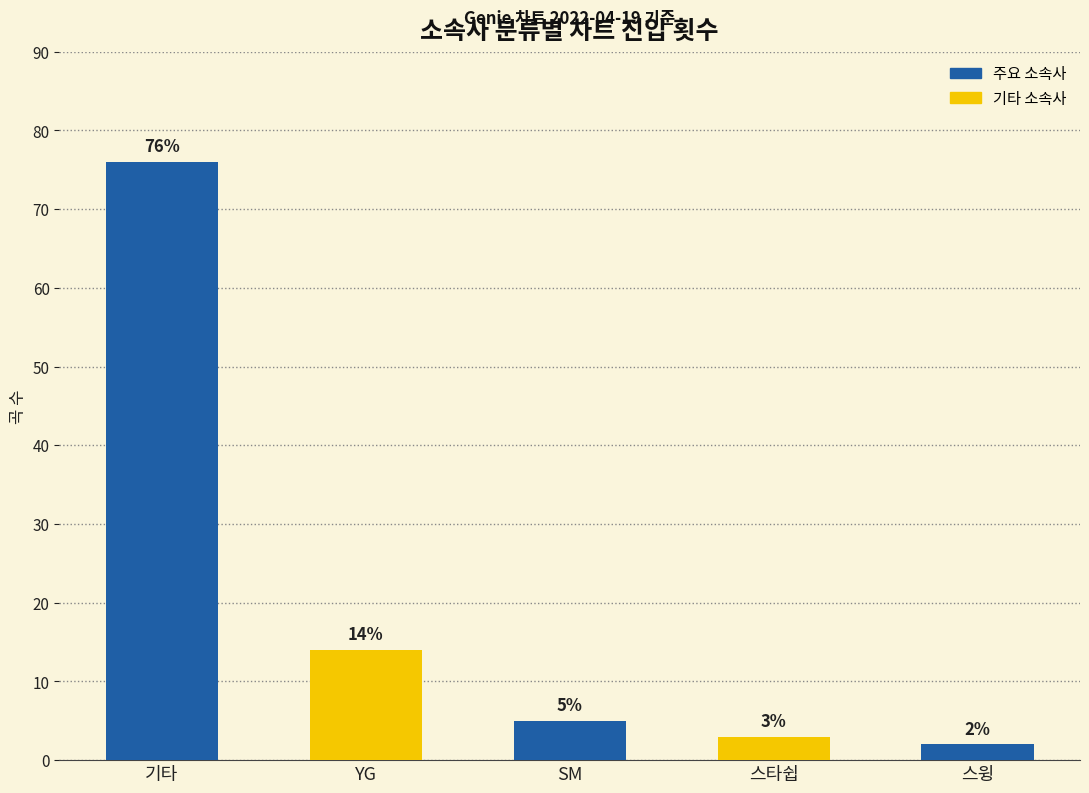

List the labels in order of value, largest first.

기타, YG, SM, 스타쉽, 스윙